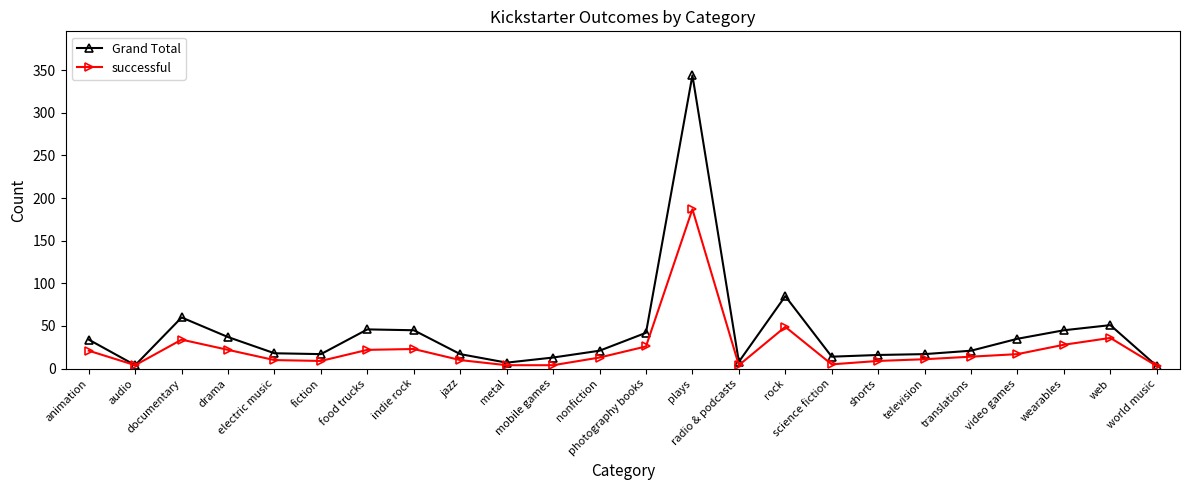

What is the average value of the Grand Total series?

42